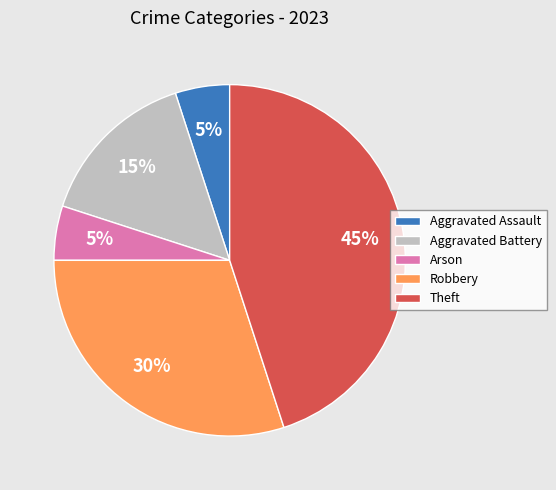

Which slice is the largest?

Theft